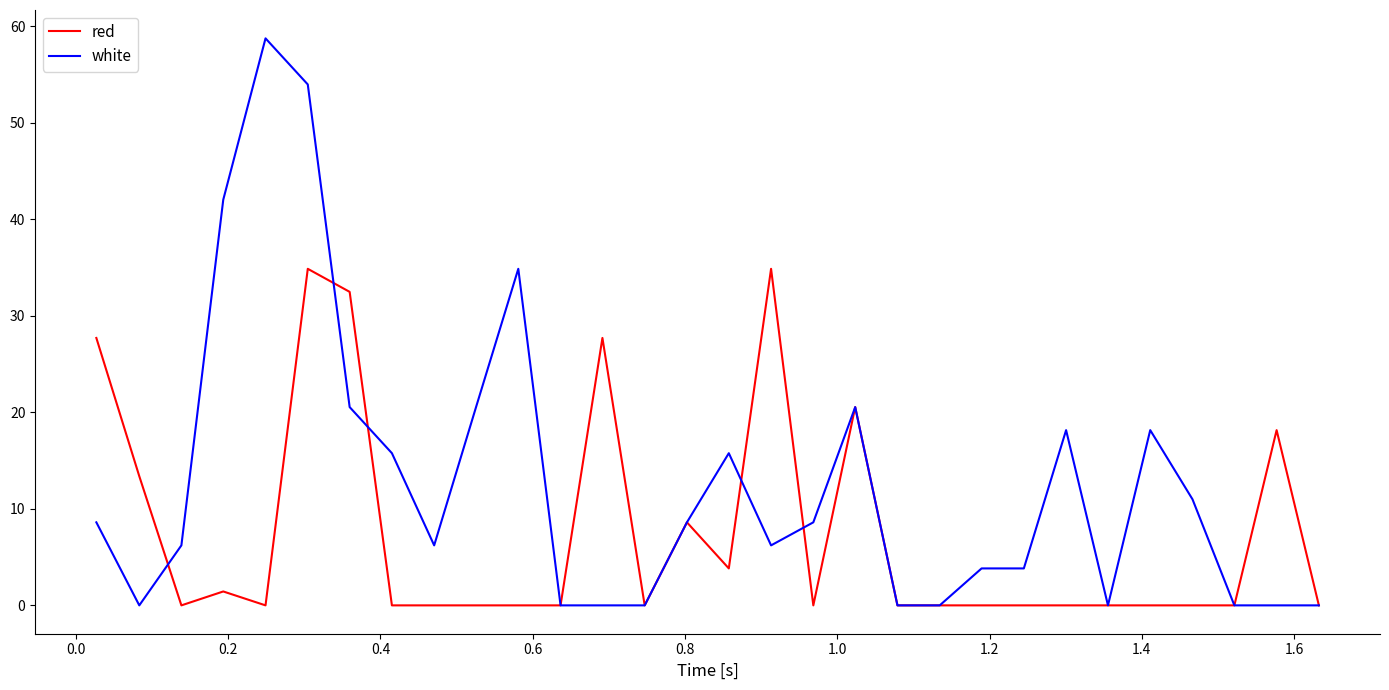

Which series has the largest total across all categories?

white